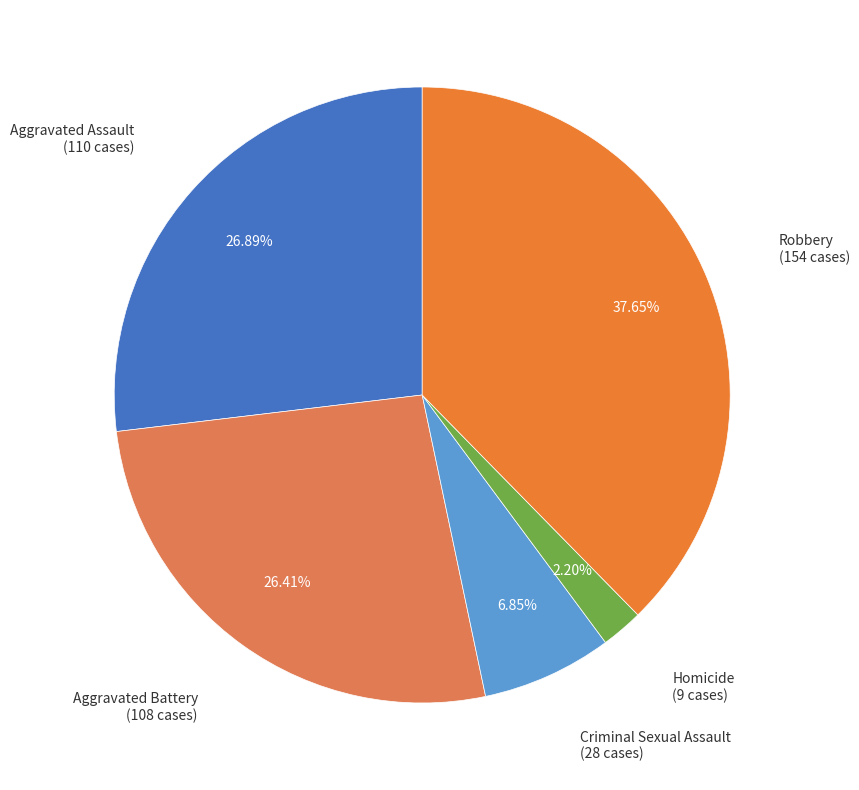

Which slice is the smallest?

Homicide